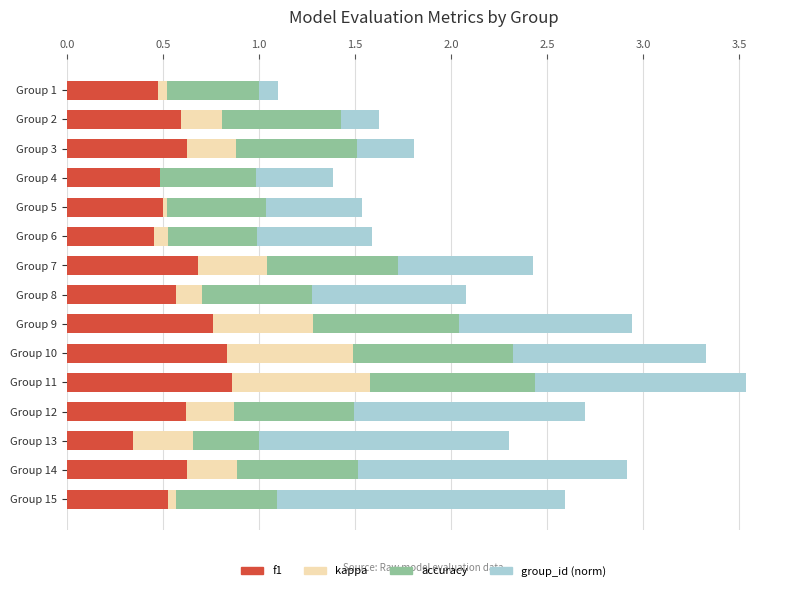

What is the total value across all series at Group 2?

1.6